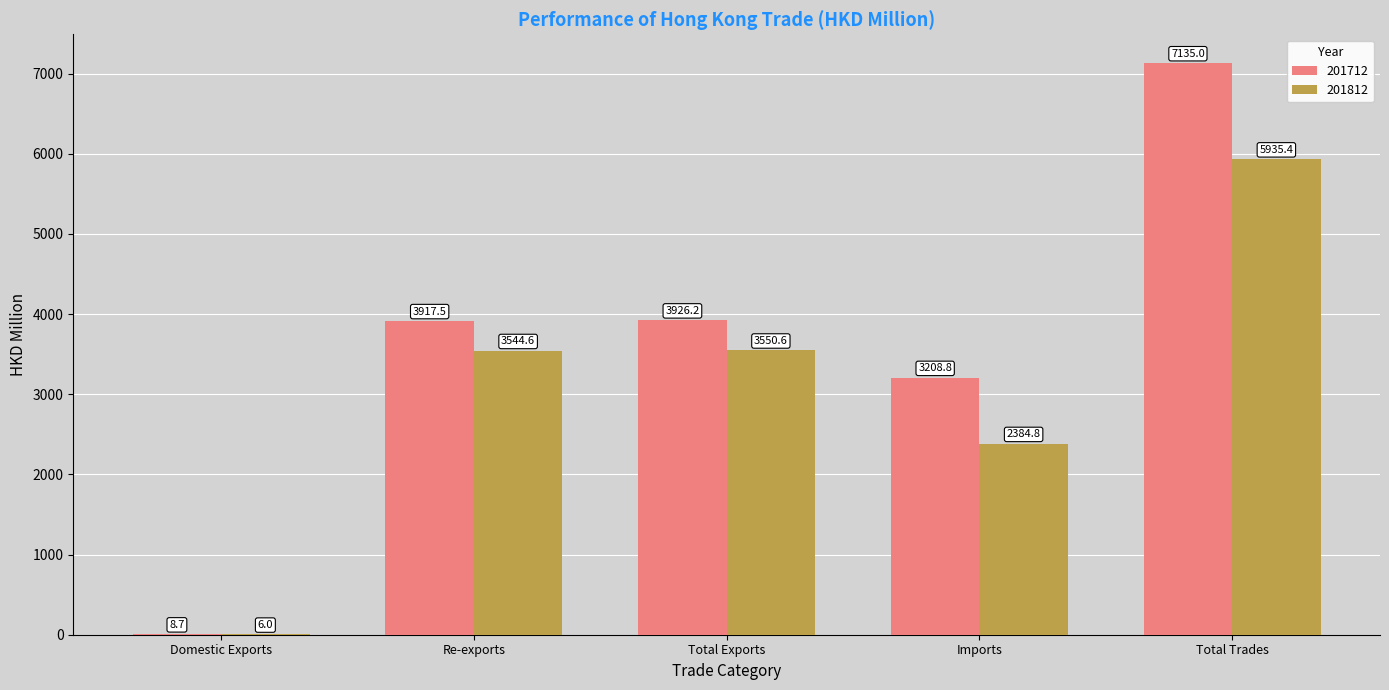

The 201712 series shows 3926.2 at Total Exports. True or false?

True